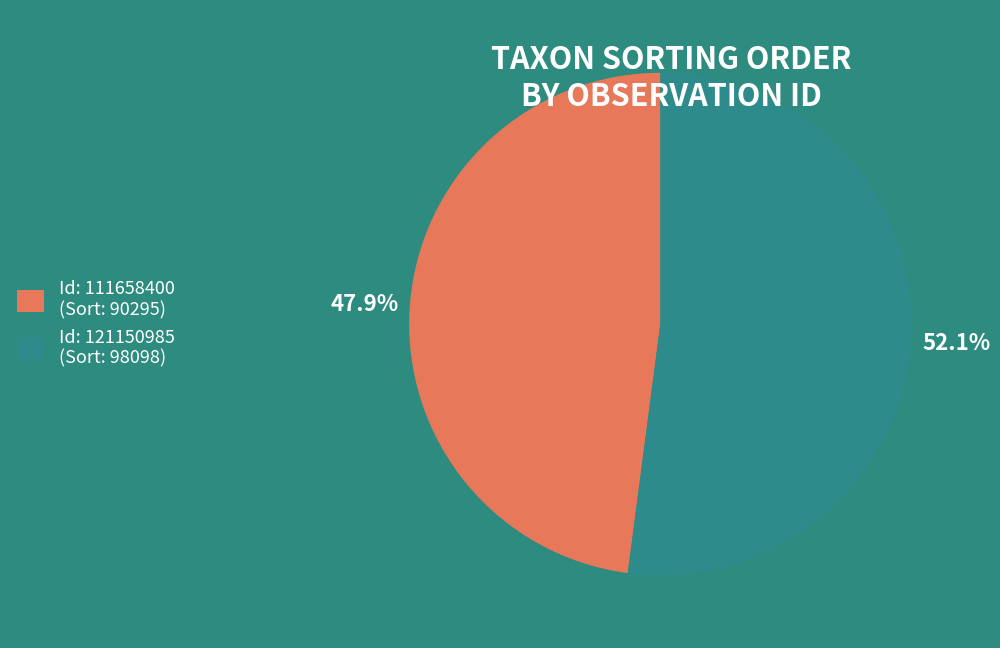

Does any single category account for the majority?

Yes